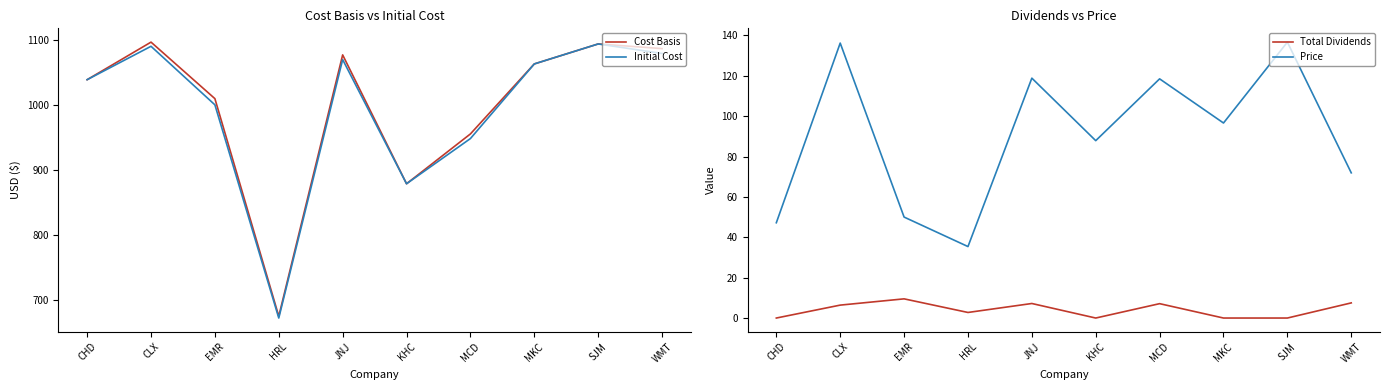

Where does the Cost Basis series first go above 1062?

CLX